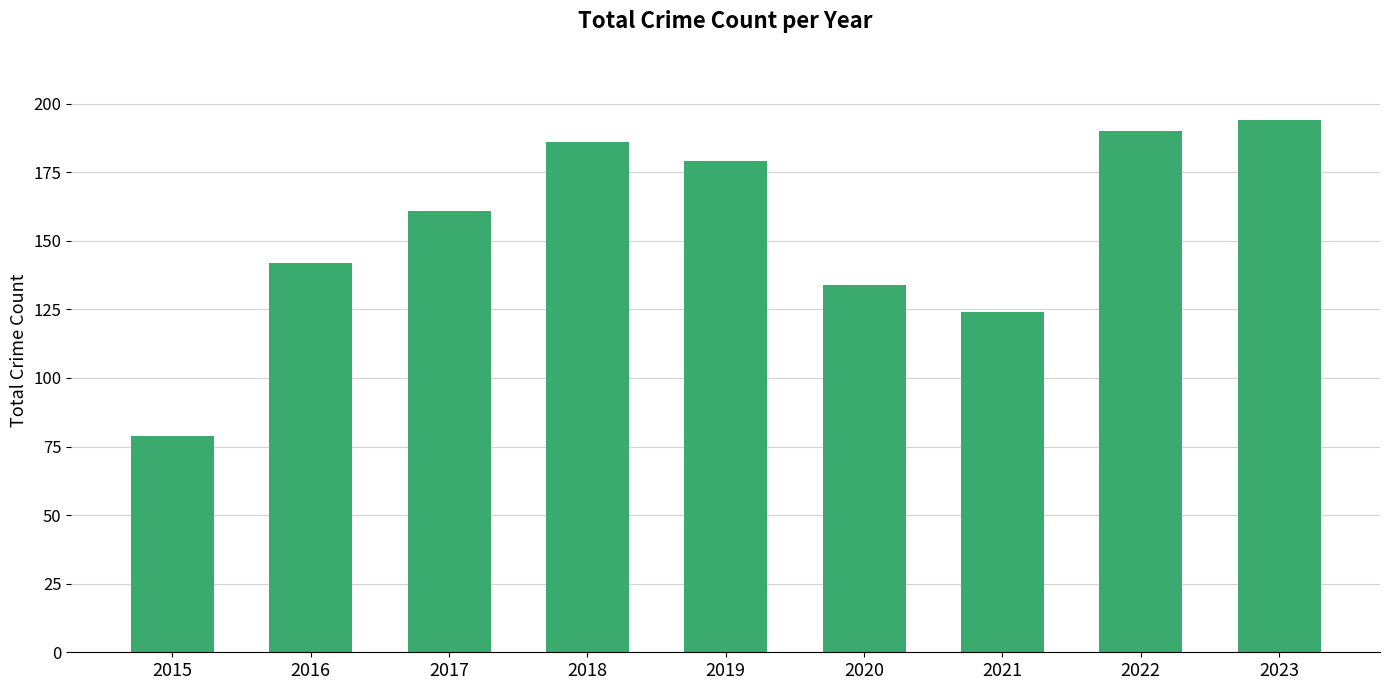

List the labels in order of value, smallest first.

2015, 2021, 2020, 2016, 2017, 2019, 2018, 2022, 2023